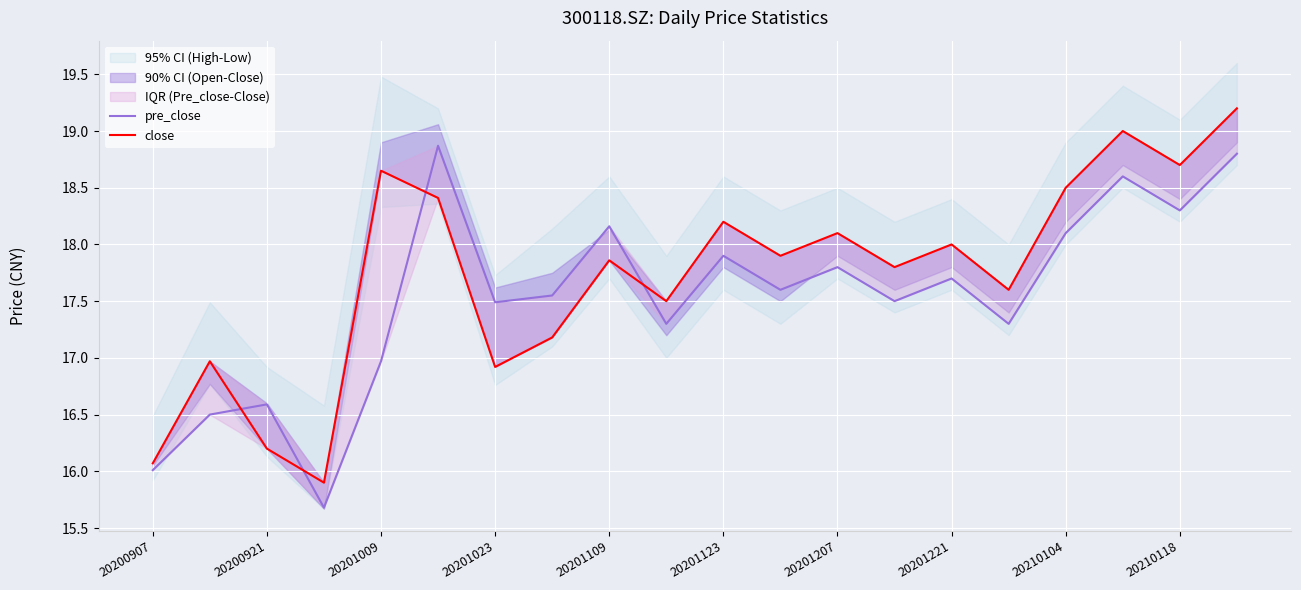

At which category does the chart reach its peak across all series?

19